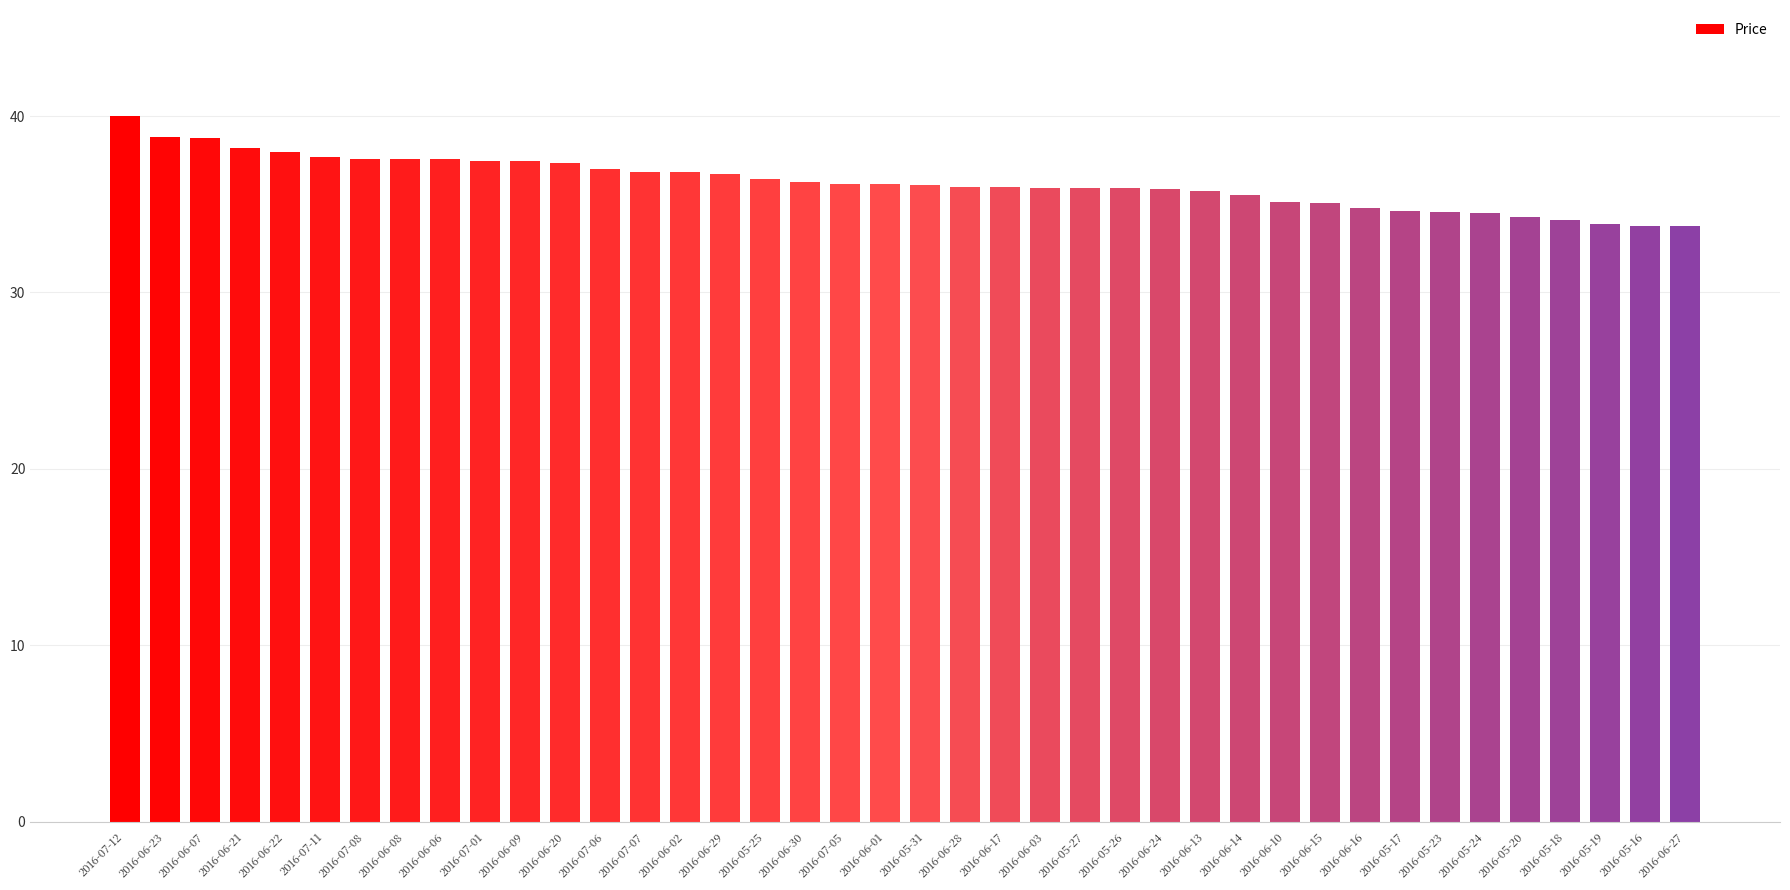

What is the difference between the values at 2016-07-11 and 2016-05-19?

3.8